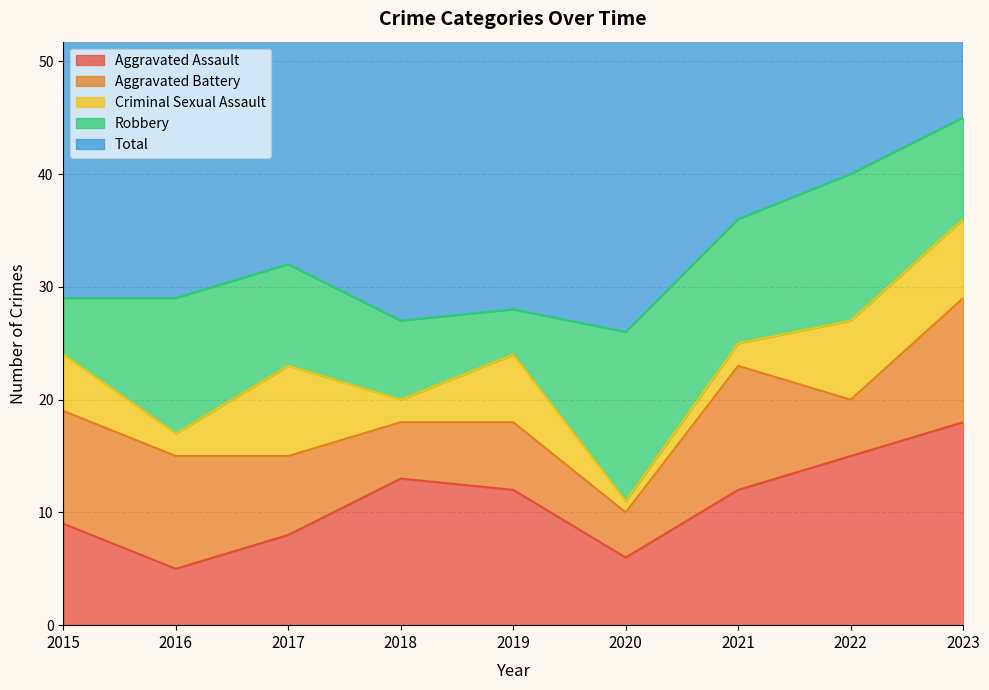

Read the Robbery value at 2016, to the nearest 5.

10